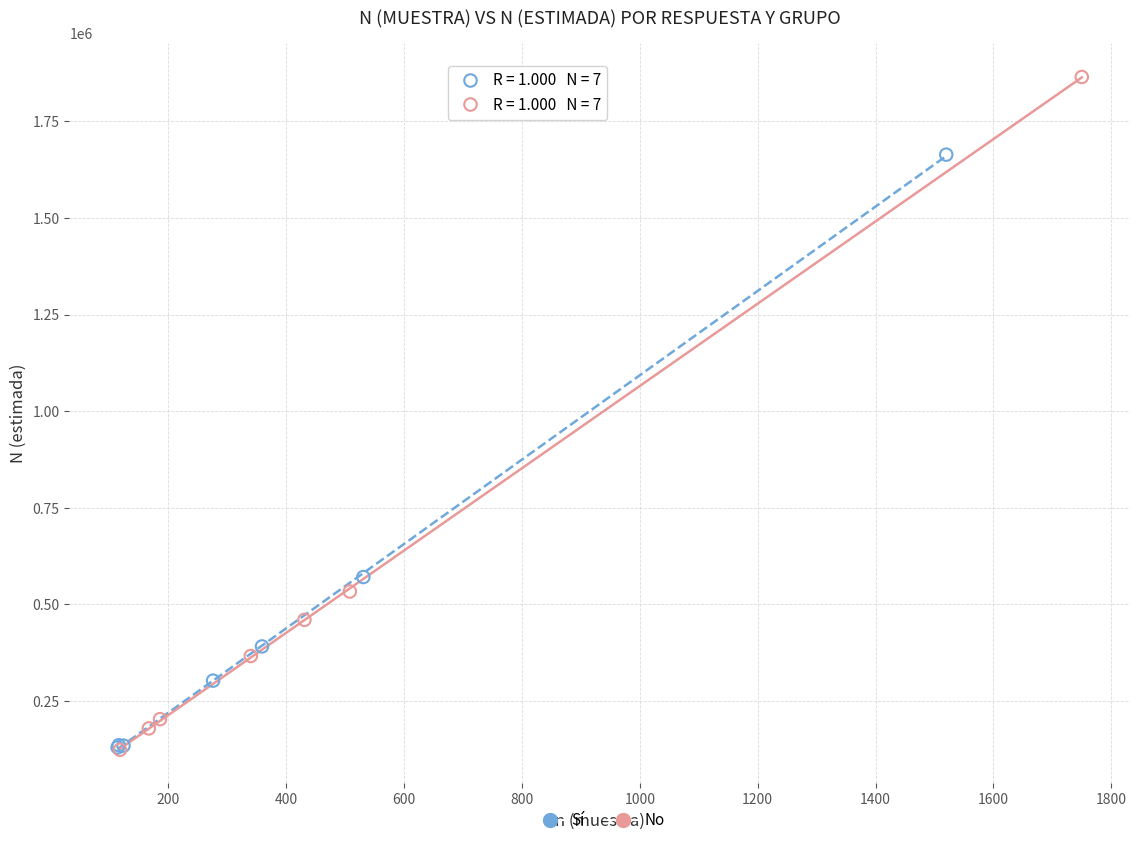

Which series contains the highest Y value?

No